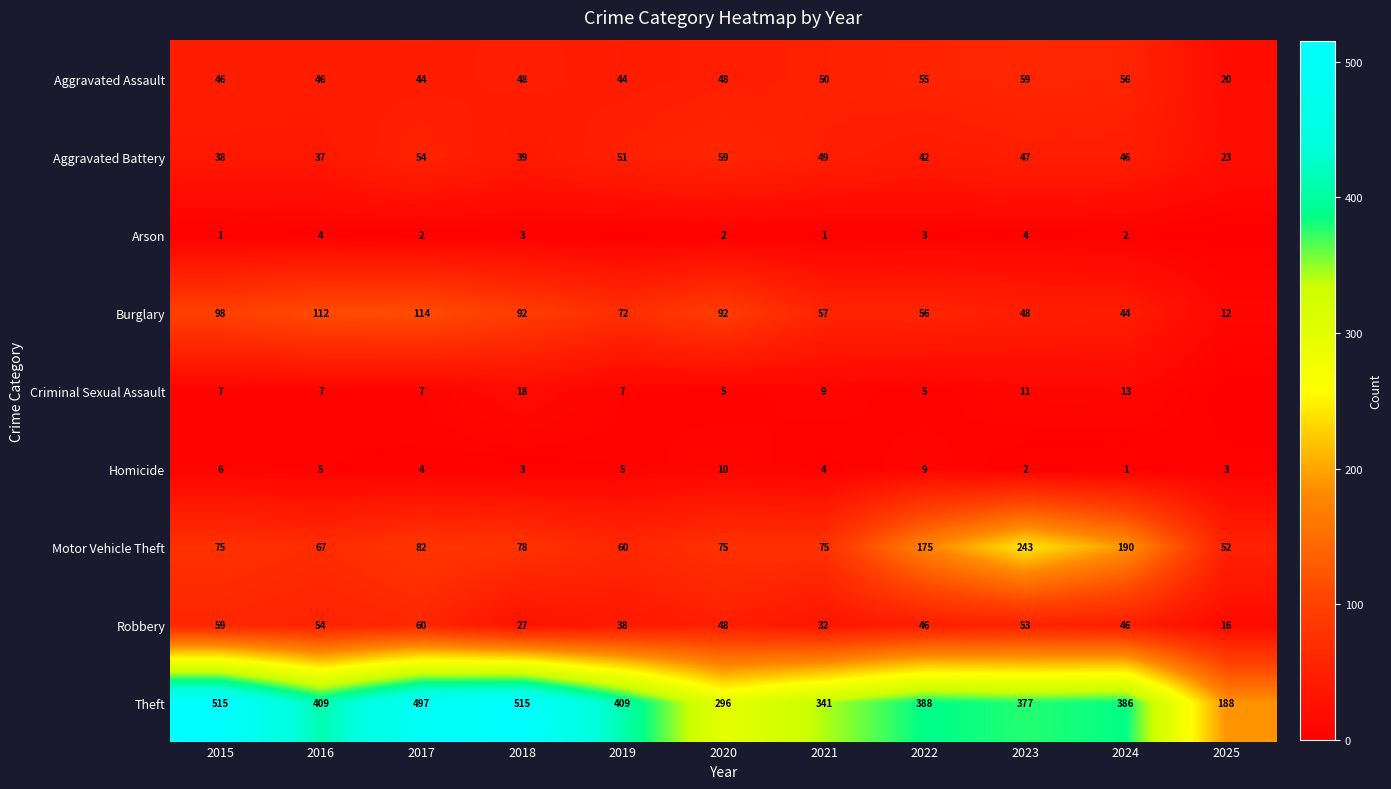

What is the difference between the maximum and second lowest values in the Robbery series?

33